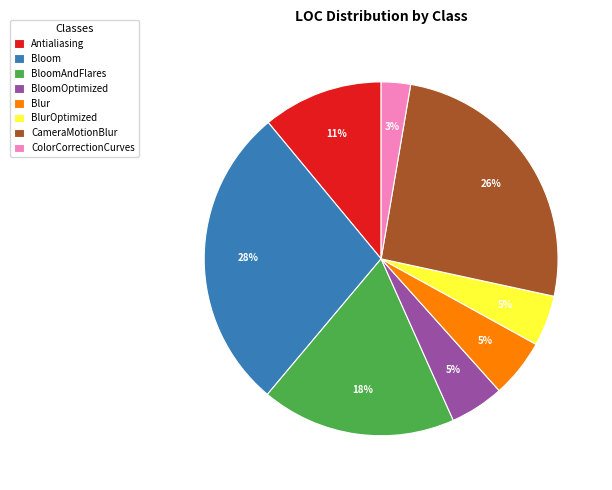

To the nearest percent, what portion does CameraMotionBlur represent?

26%